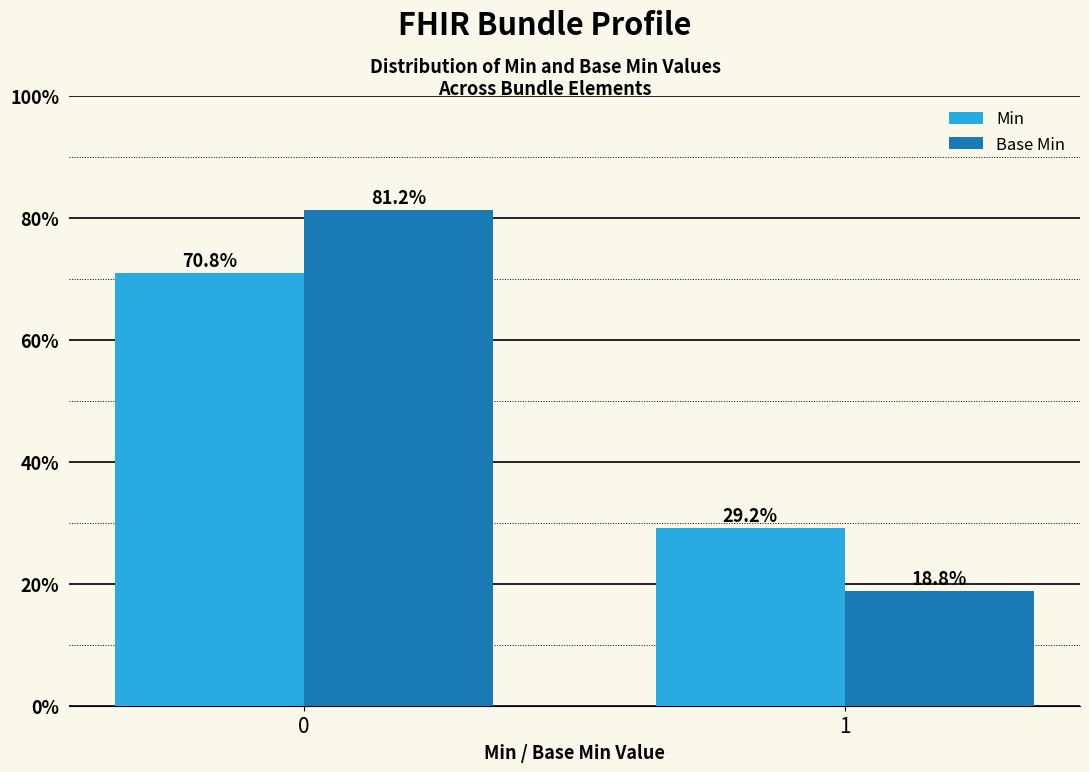

What is the minimum value for Min?

29.2